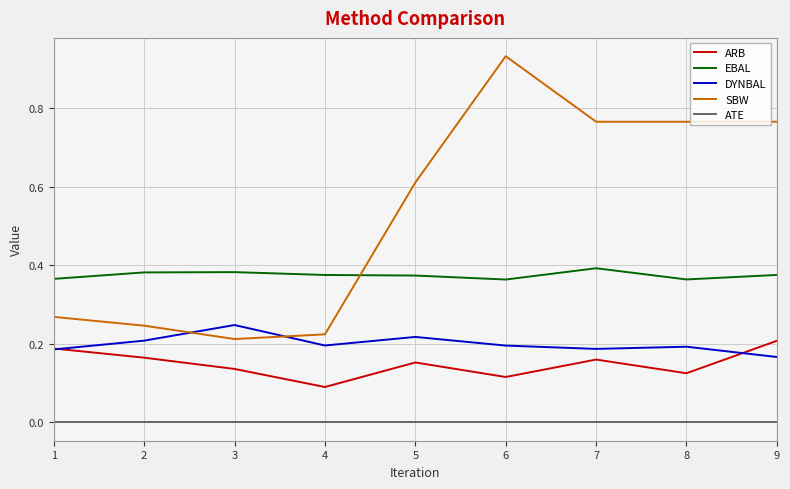

True or false: DYNBAL has a value of 0.3 at 1.

False